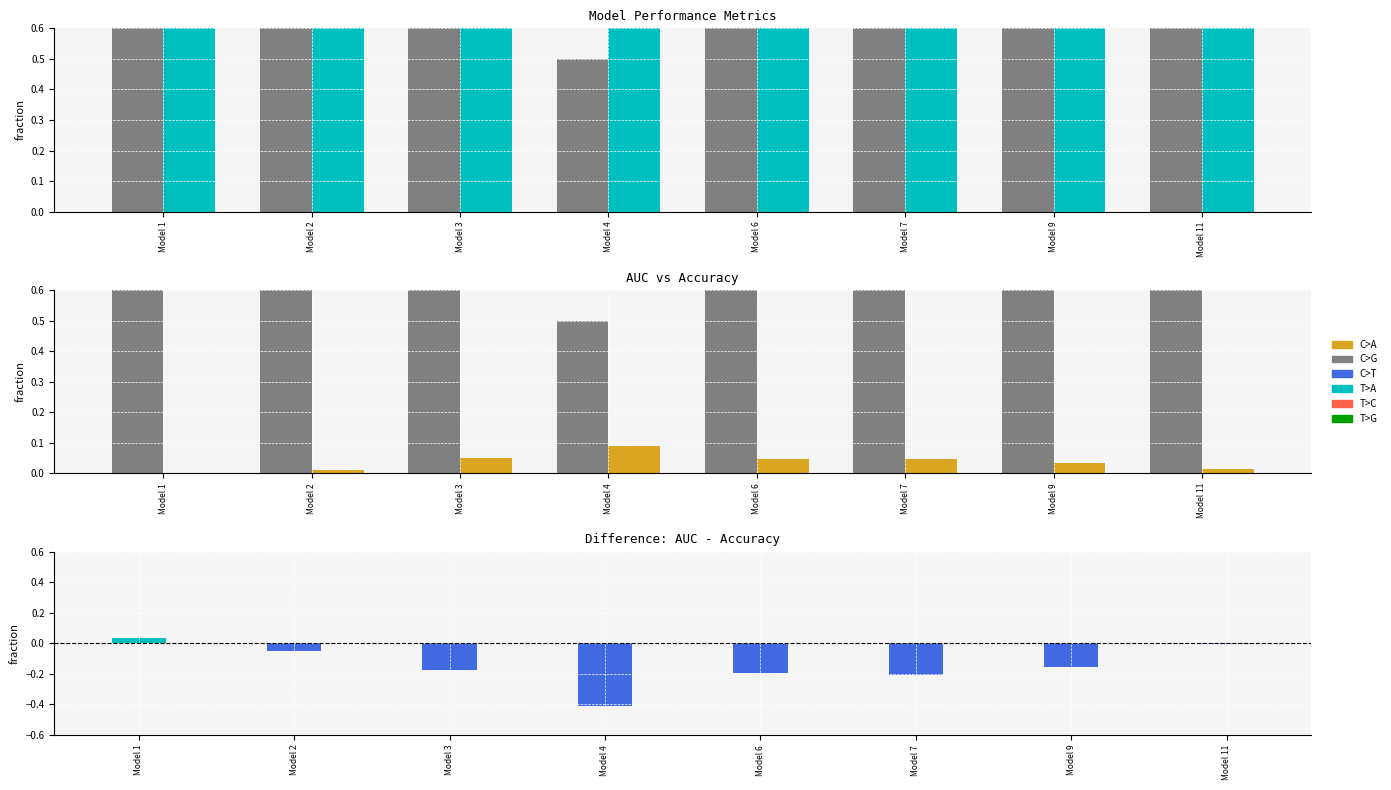

At which category is the sum across all series the highest?

Model 1